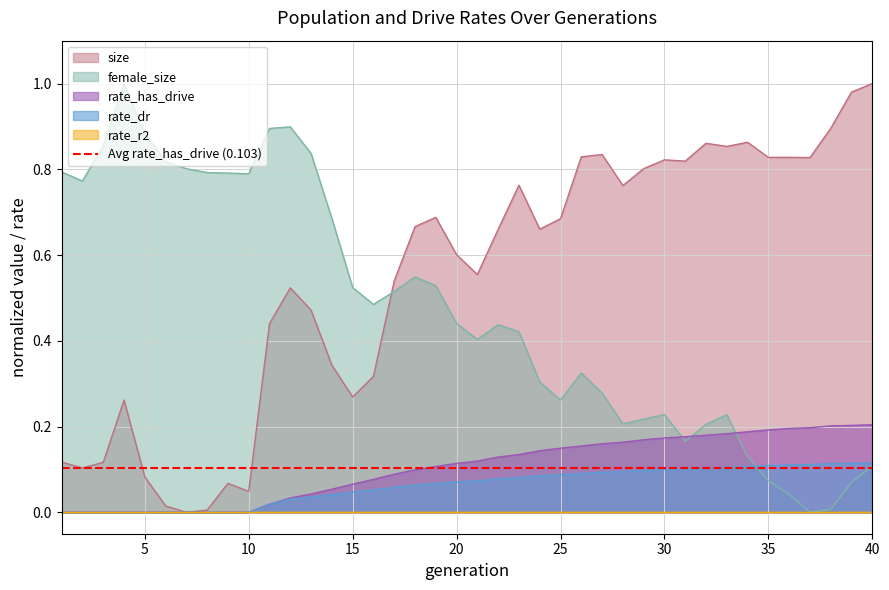

Which series has the widest spread of values?

size